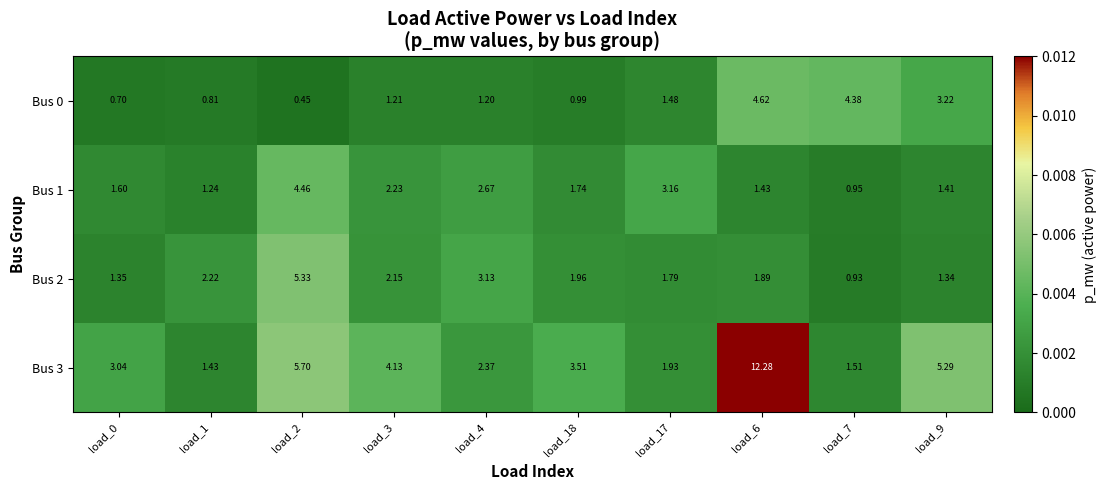

Reading left to right, what are all the values shown in this chart?

Bus 0: load_0=0.7	load_1=0.8	load_2=0.5	load_3=1.2	load_4=1.2	load_18=1.0	load_17=1.5	load_6=4.6	load_7=4.4	load_9=3.2
Bus 1: load_0=1.6	load_1=1.2	load_2=4.5	load_3=2.2	load_4=2.7	load_18=1.7	load_17=3.2	load_6=1.4	load_7=0.9	load_9=1.4
Bus 2: load_0=1.4	load_1=2.2	load_2=5.3	load_3=2.1	load_4=3.1	load_18=2.0	load_17=1.8	load_6=1.9	load_7=0.9	load_9=1.3
Bus 3: load_0=3.0	load_1=1.4	load_2=5.7	load_3=4.1	load_4=2.4	load_18=3.5	load_17=1.9	load_6=12.3	load_7=1.5	load_9=5.3